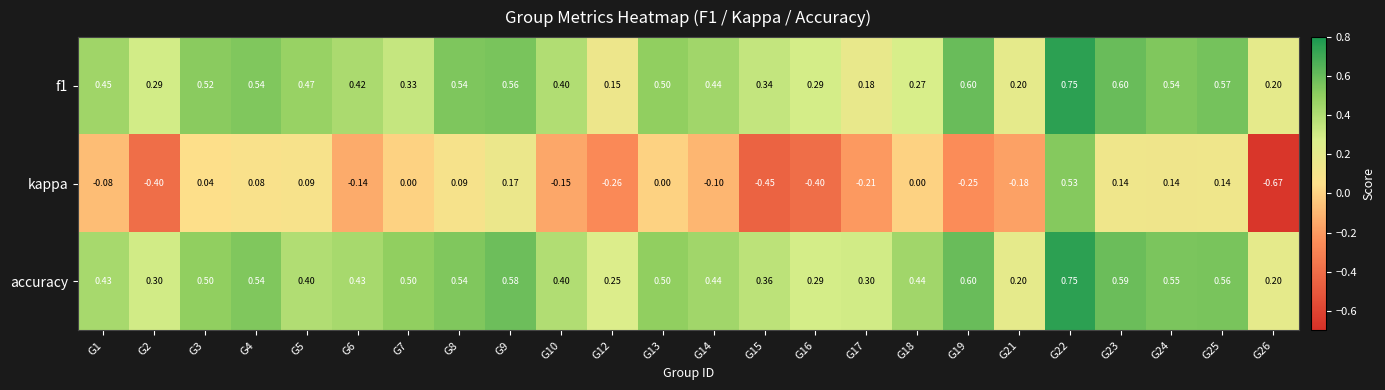

Is the value of accuracy at G7 greater than the value of f1 at G18?

Yes